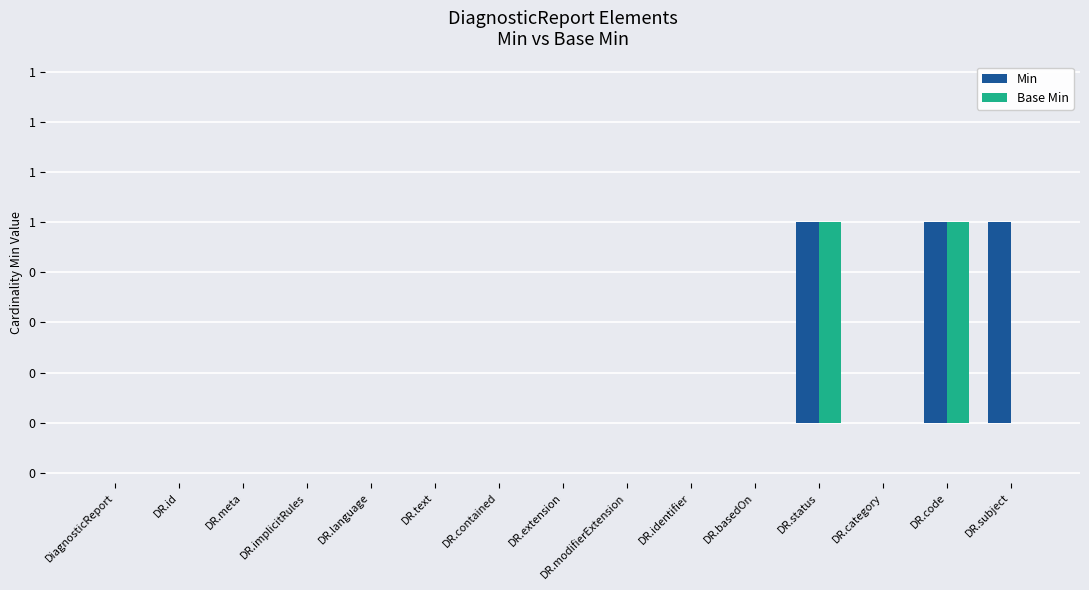

Count the Min values in the range 0 to 1.

15